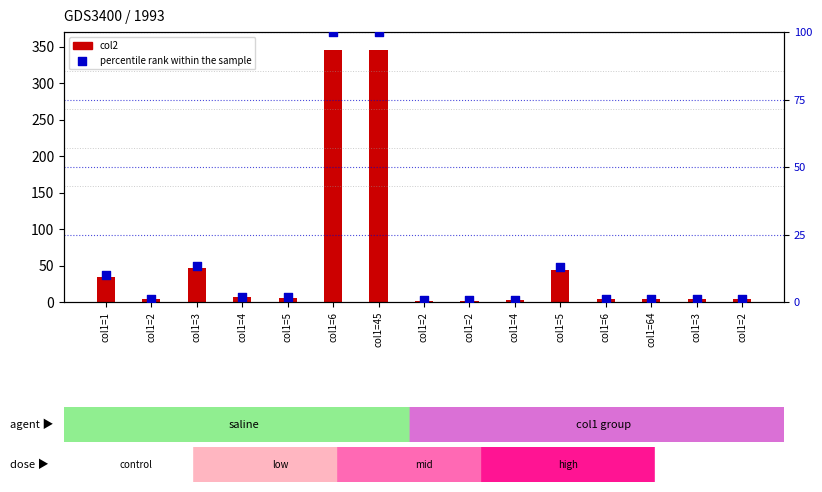

Is the value of percentile rank within the sample at col1=6 greater than the value of col2 at col1=5?

Yes